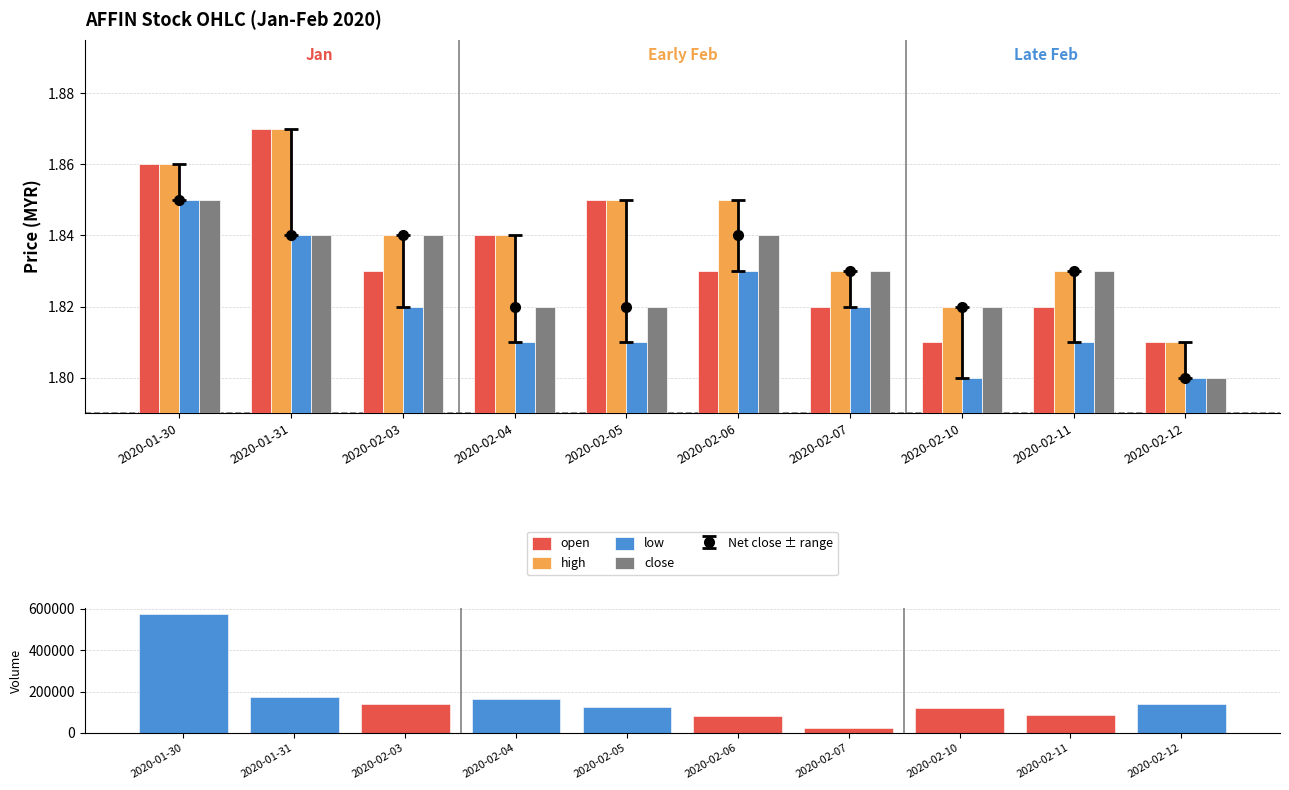

Is the value of low at 2020-01-30 greater than the value of high at 2020-02-10?

Yes